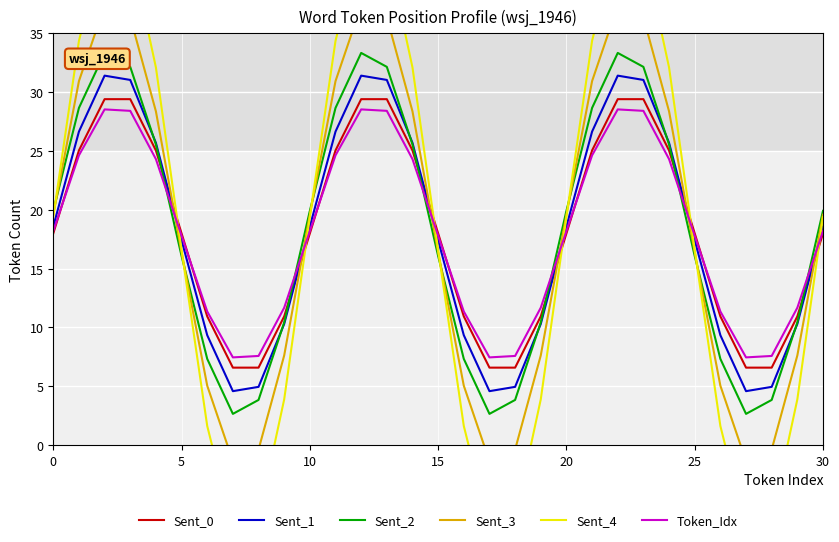

How many interior local peaks does the Sent_0 series have?

1